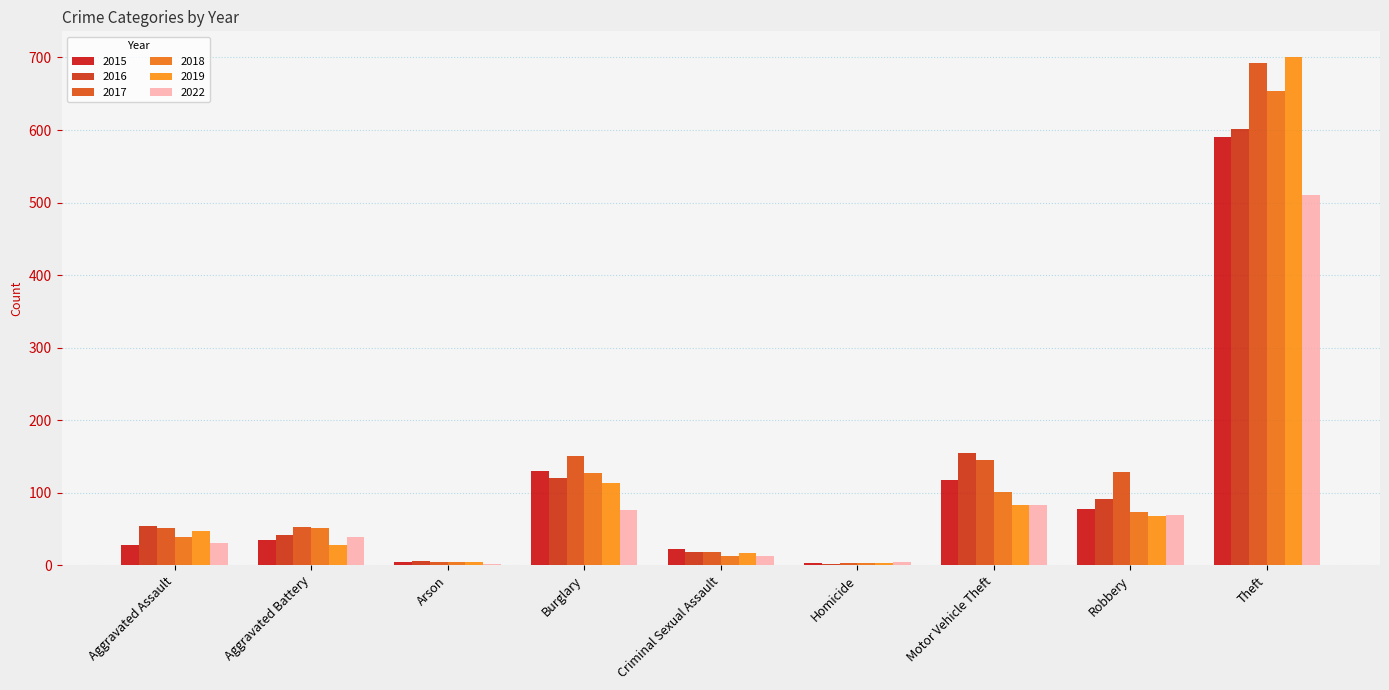

How many groups of bars are there?

9